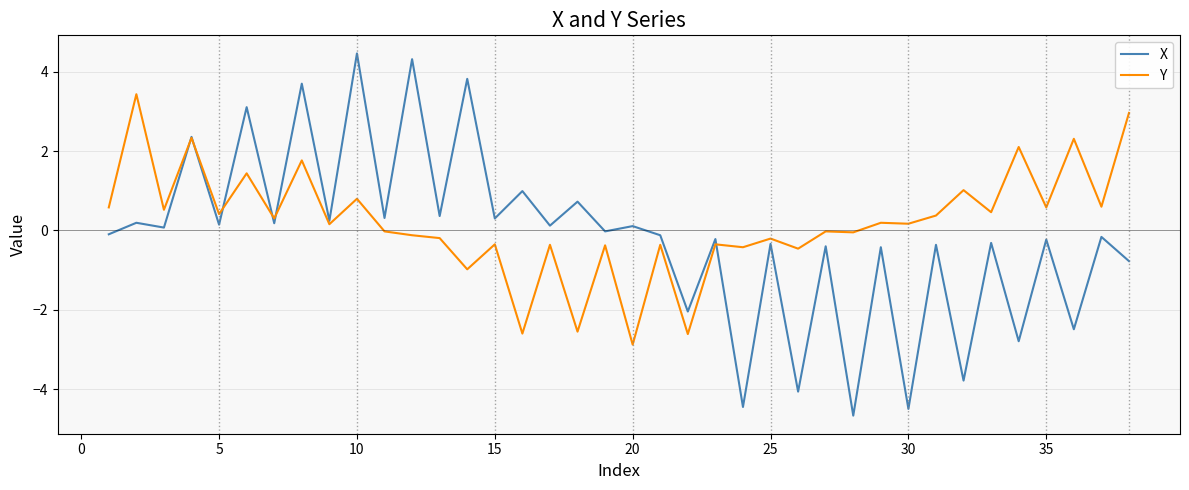

What is the difference between the maximum and minimum values in the Y series?

6.3